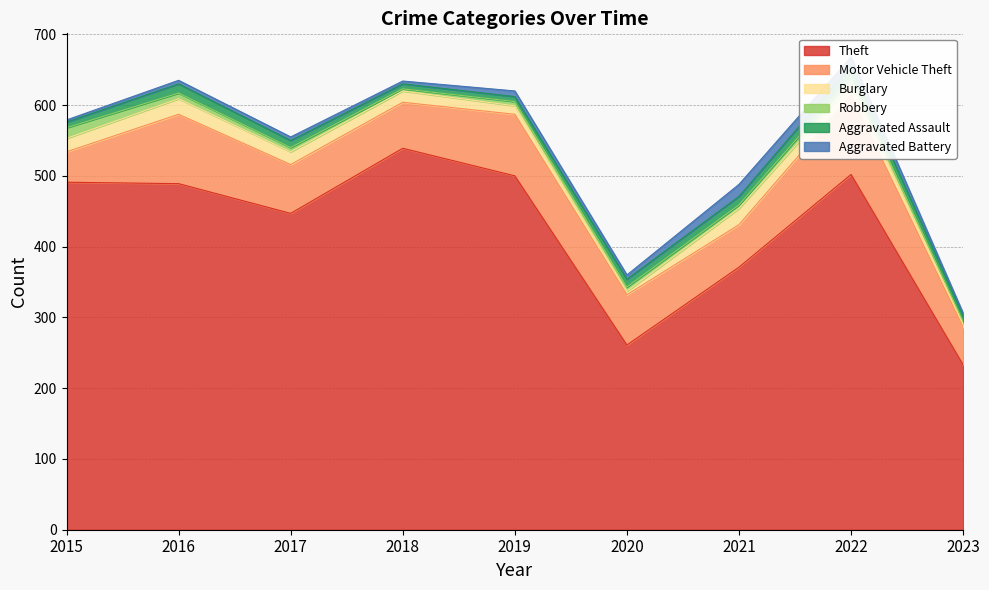

Which category has the highest value across all series?

2018